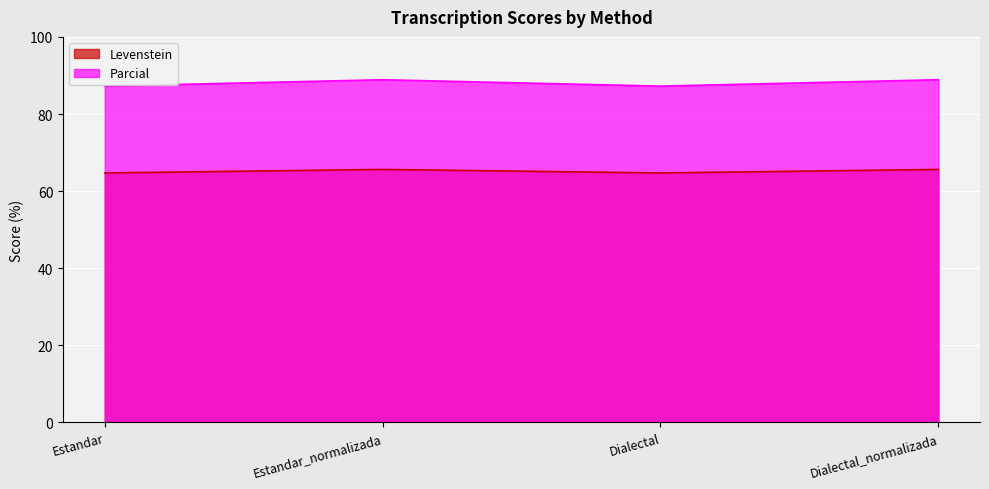

How many Parcial values are between 87 and 88?

2